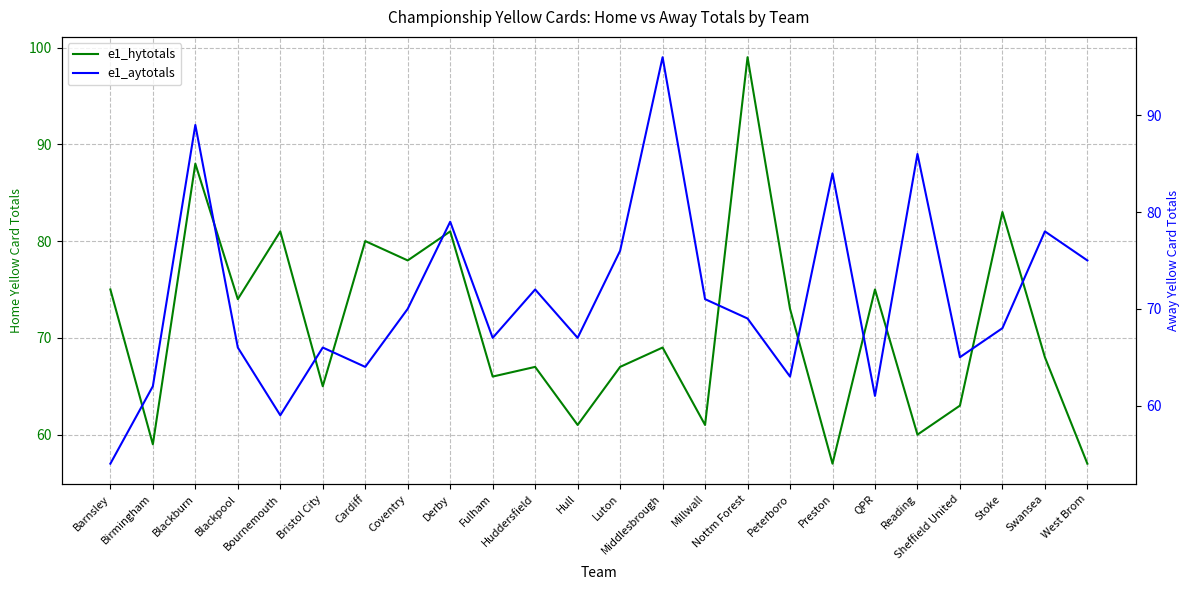

At which category does the chart reach its peak across all series?

Nottm Forest